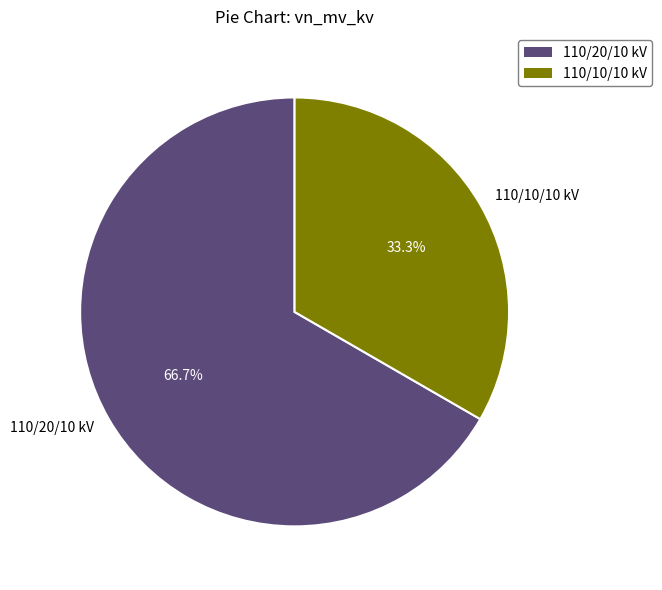

What is the total percentage of 110/10/10 kV and 110/20/10 kV?

100.0%